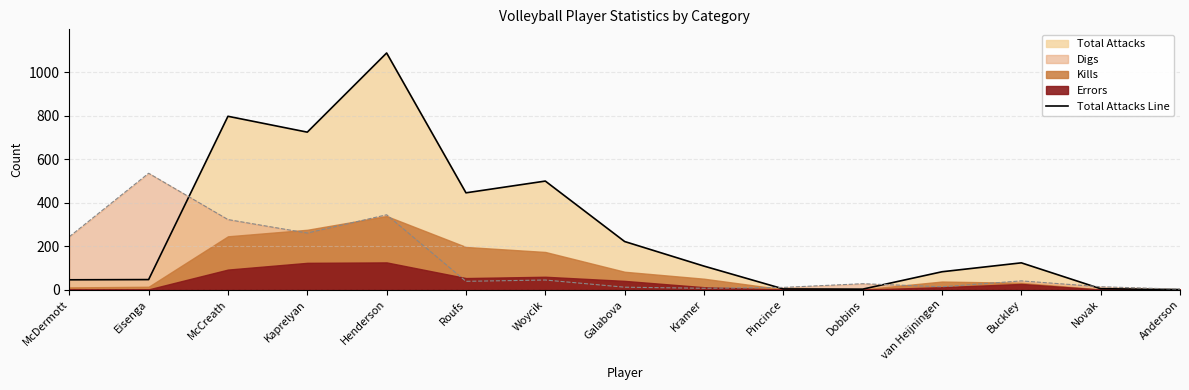

What is the difference between the values at Novak and McDermott?

41